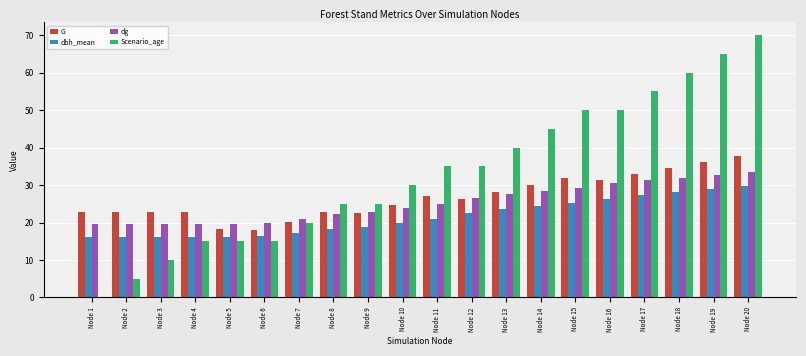

Are the bars grouped side by side (vs. stacked)?

Yes